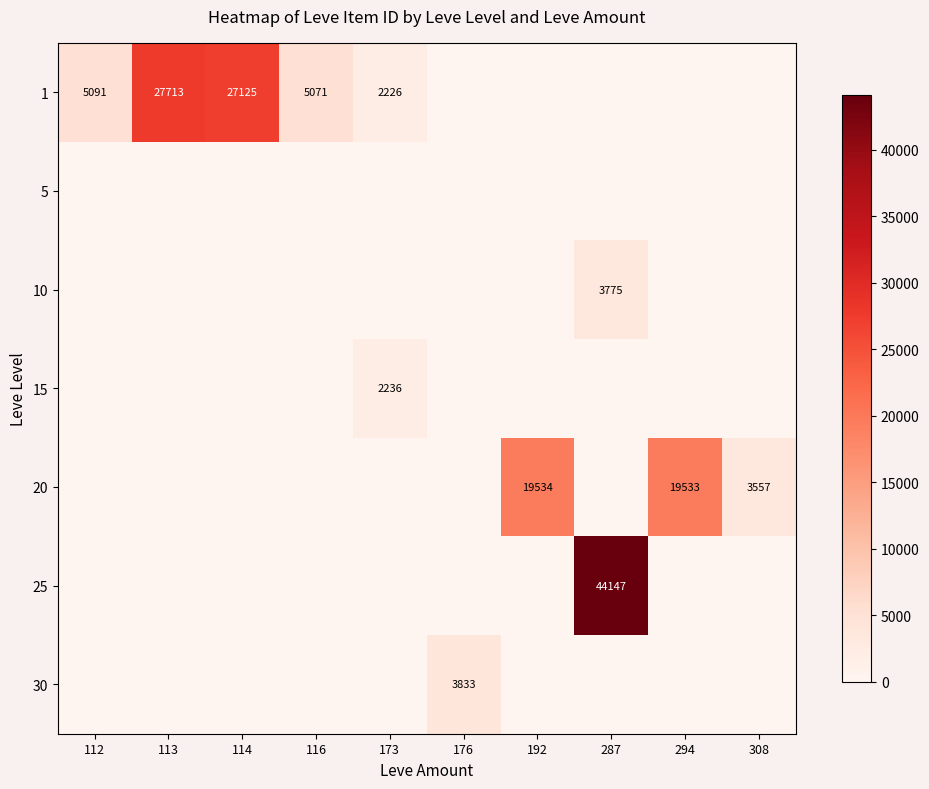

True or false: 25 has a value of 26518 at 287.

False